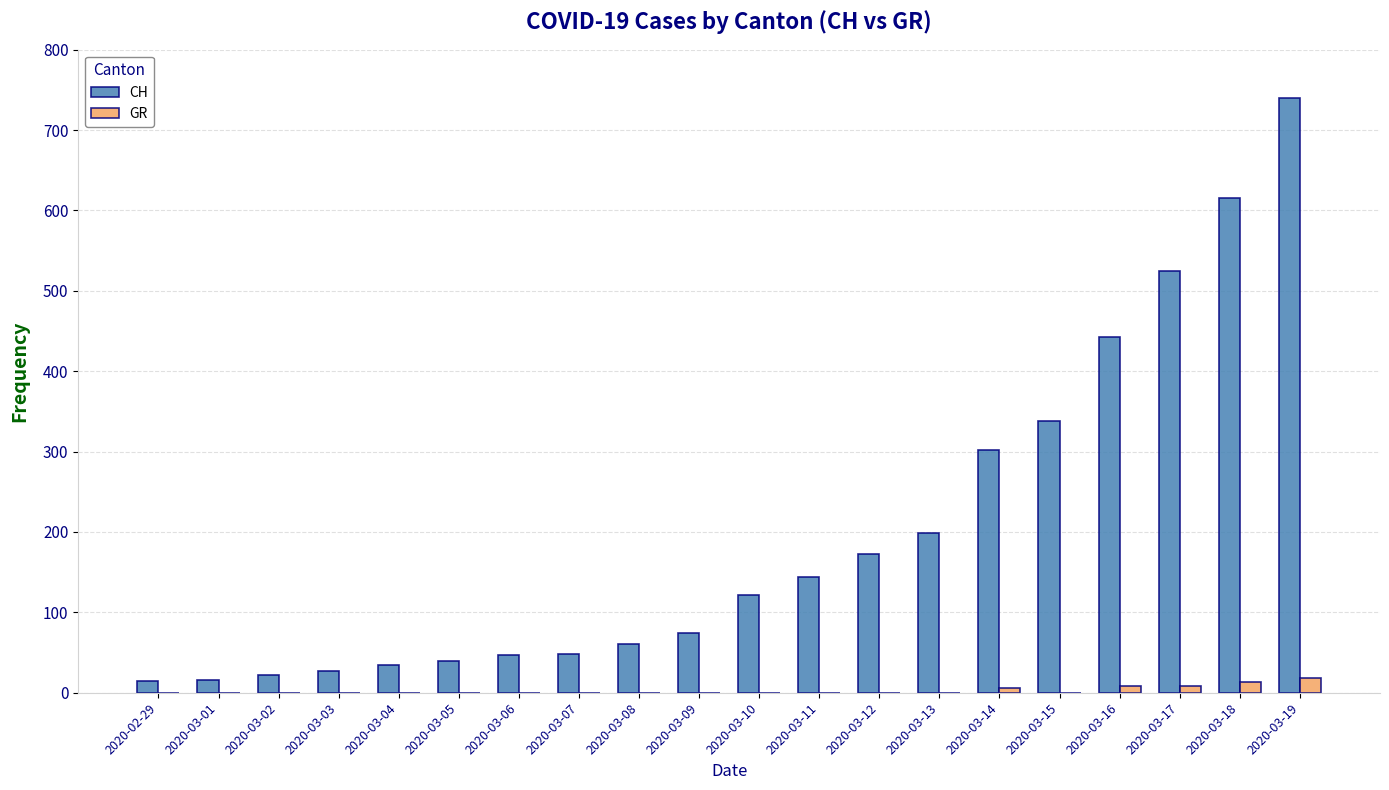

How many data points in GR are above 0?

5